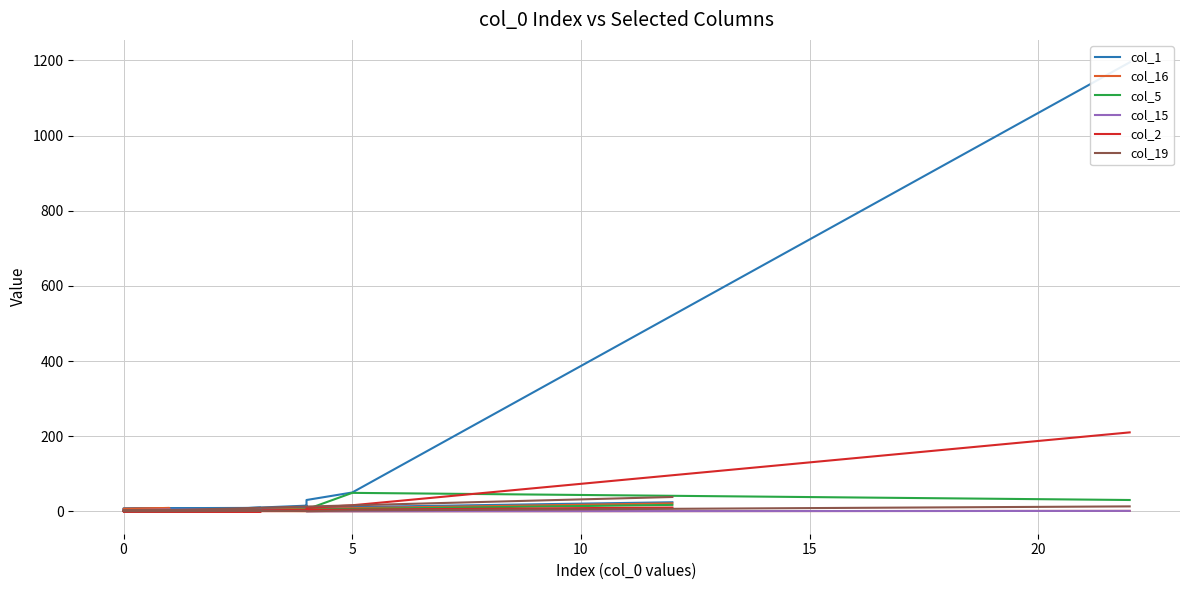

Which series has the widest spread of values?

col_1